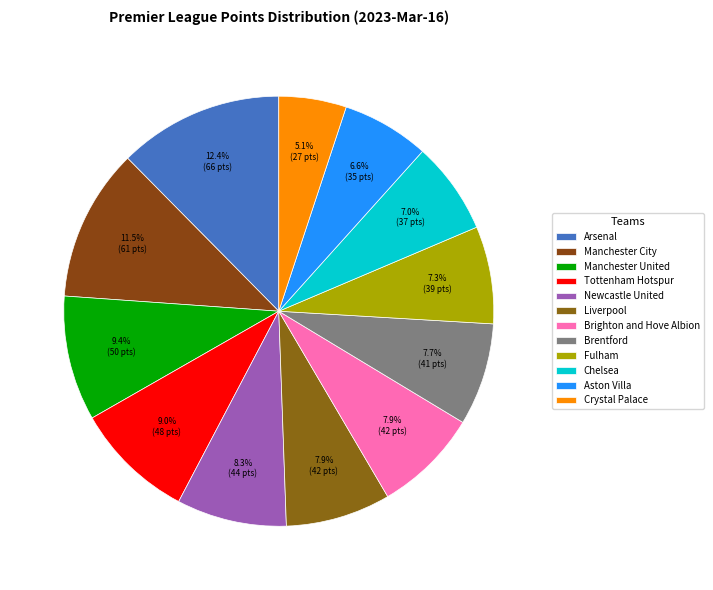

Approximately how many times larger is the value at Brighton and Hove Albion compared to Tottenham Hotspur?

0.9